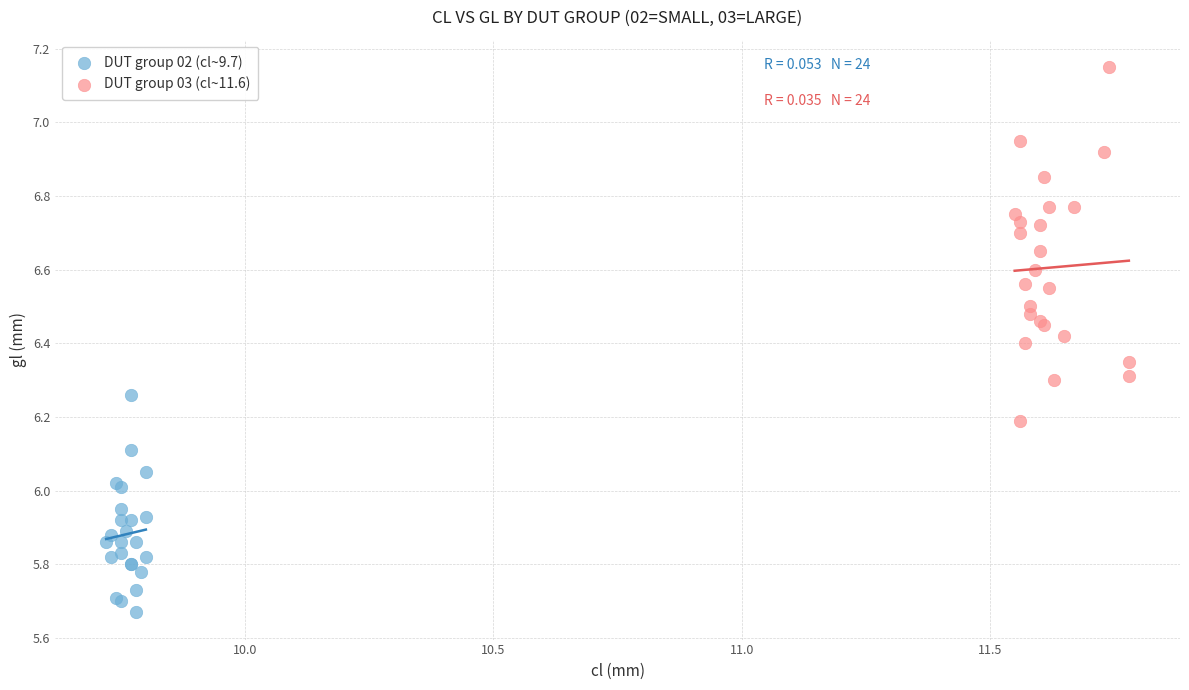

Which series has the largest Y range (max minus min)?

DUT group 03 (cl~11.6)